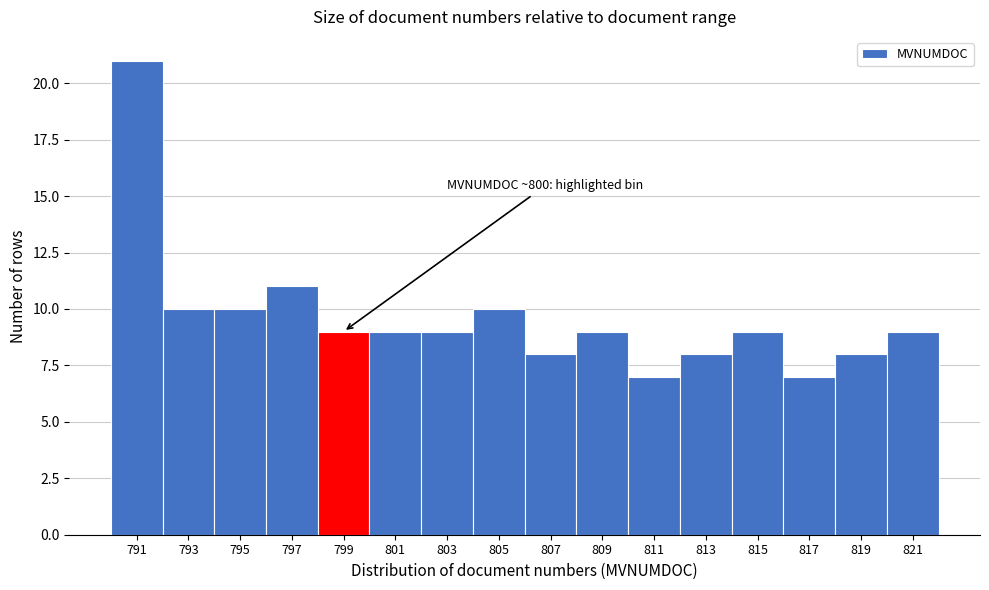

Reading left to right, extract all data points from this chart.

791=21	793=10	795=10	797=11	799=9	801=9	803=9	805=10	807=8	809=9	811=7	813=8	815=9	817=7	819=8	821=9